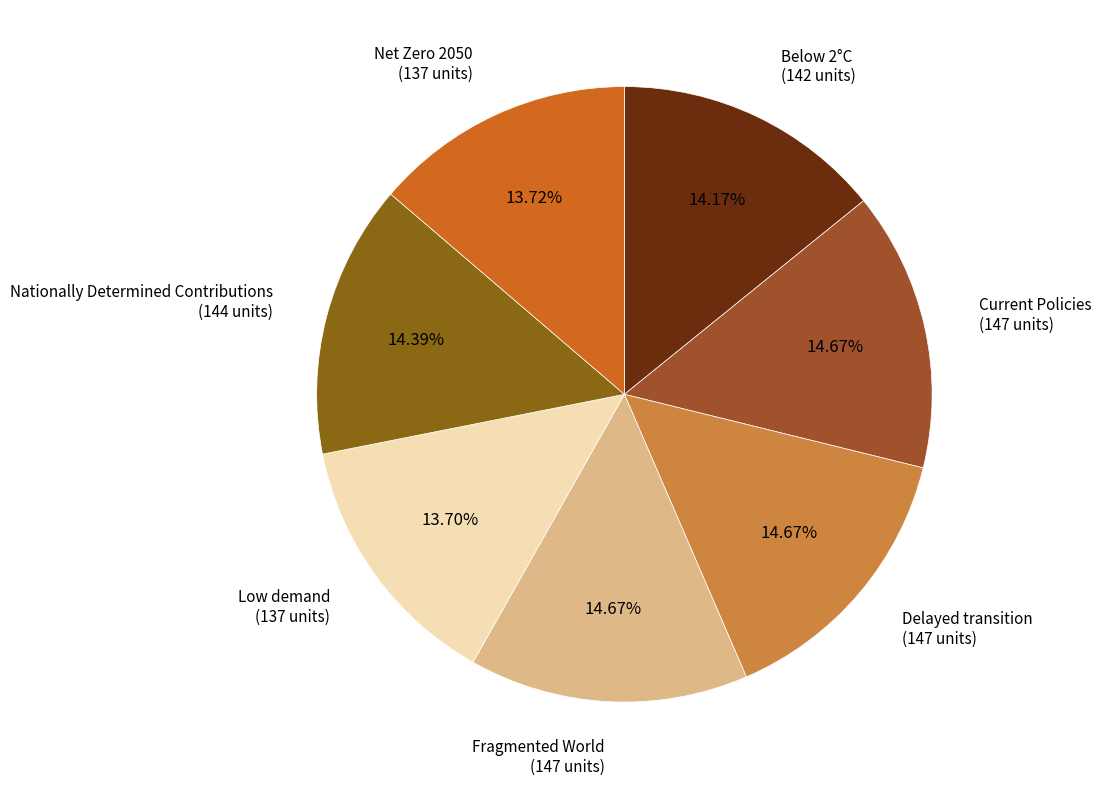

To the nearest percent, what is the difference between the largest and smallest slice percentages?

1%